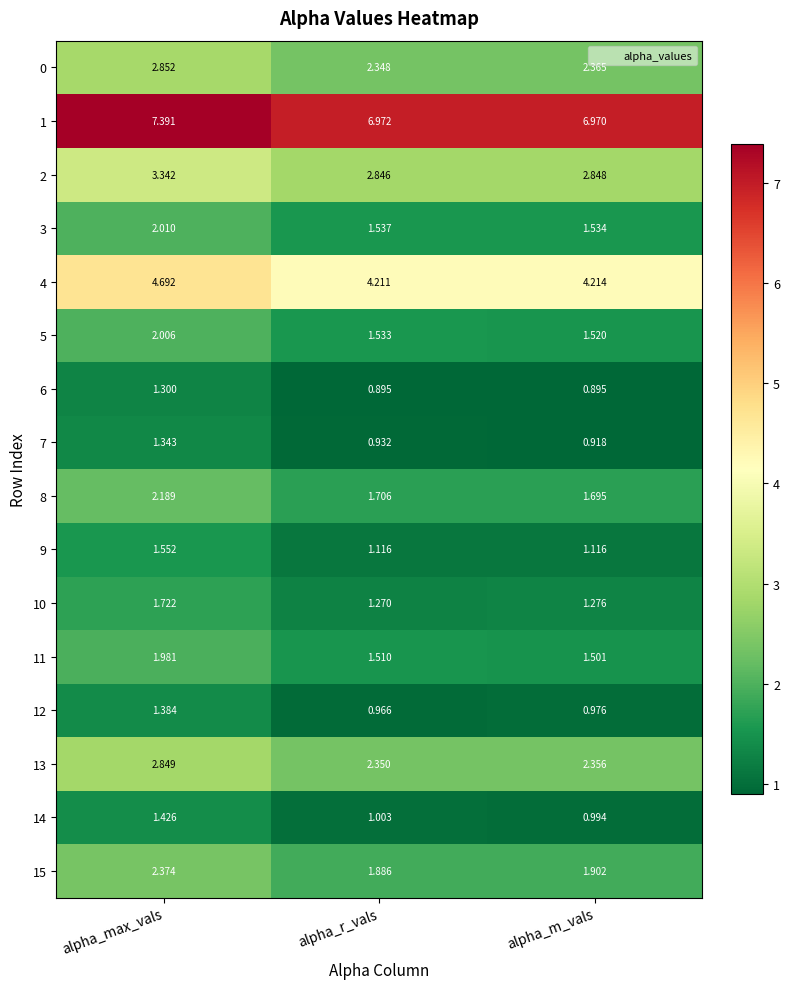

Which series has the largest total across all categories?

1